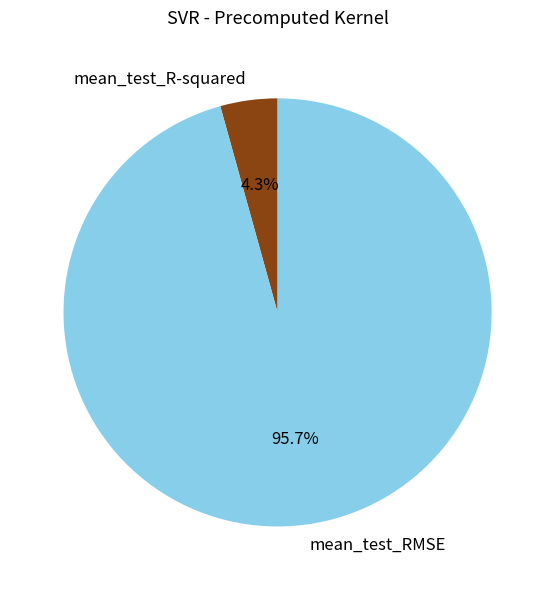

Between mean_test_RMSE and mean_test_R-squared, which is larger?

mean_test_RMSE